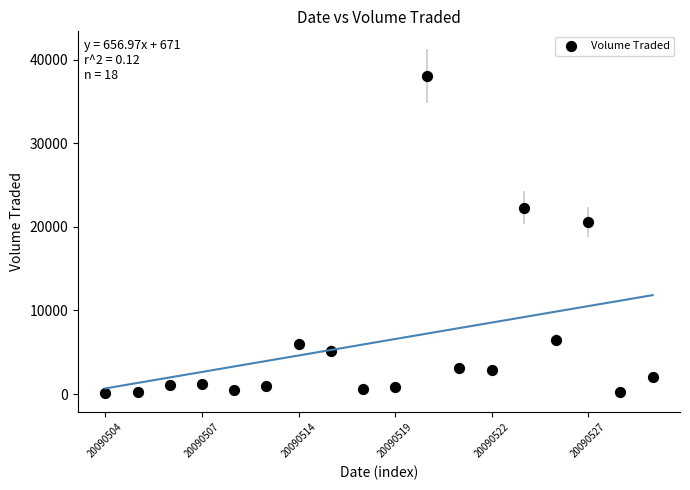

What is the range of Y values (max minus min)?

38000